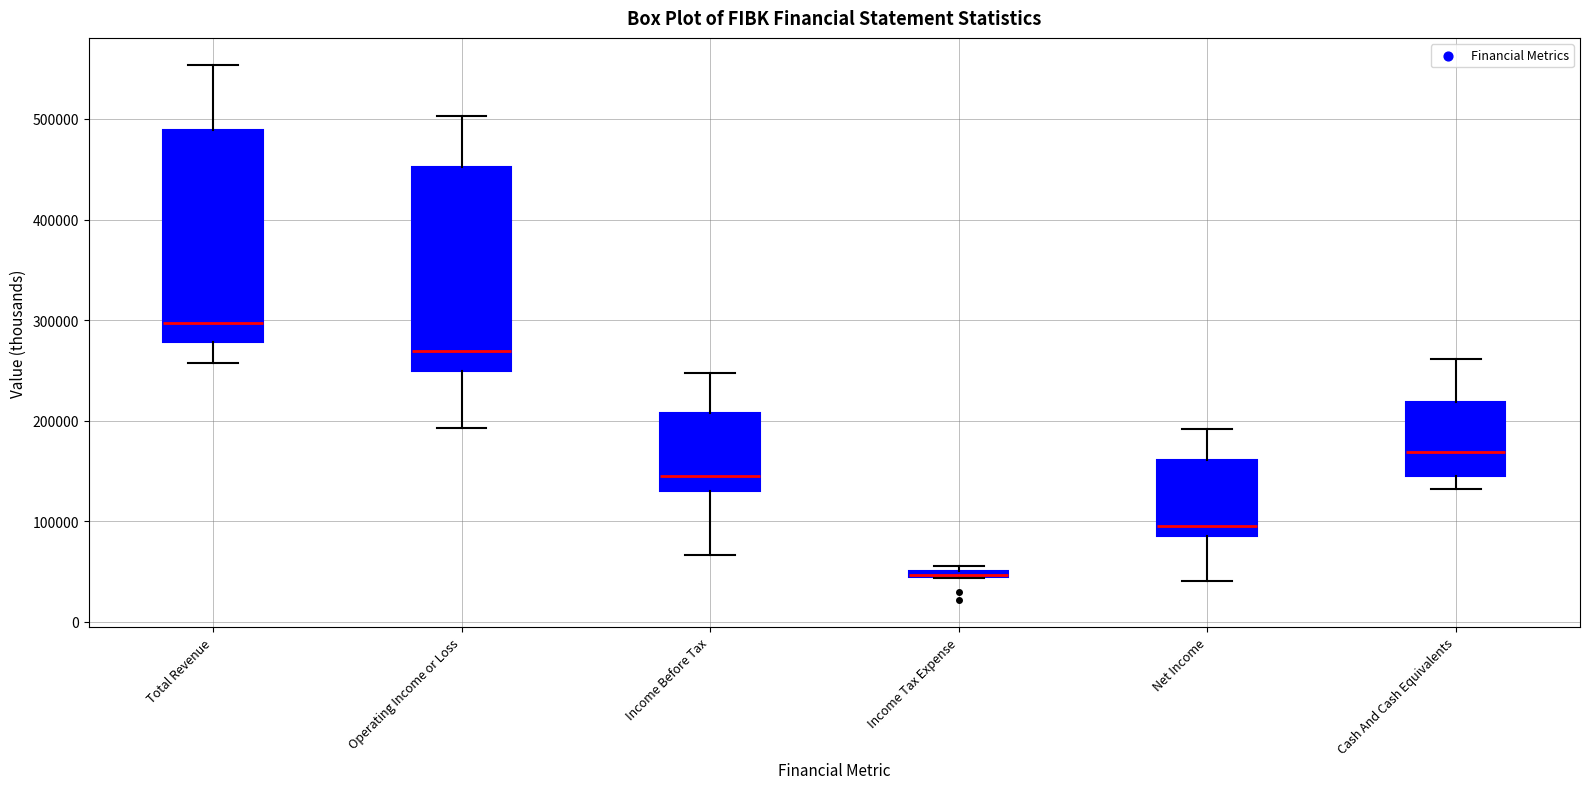

Where does the upper whisker of the box for Operating Income or Loss end on the y-axis? The values are not printed on the chart, so give them approximately, as read against the axis.

500000